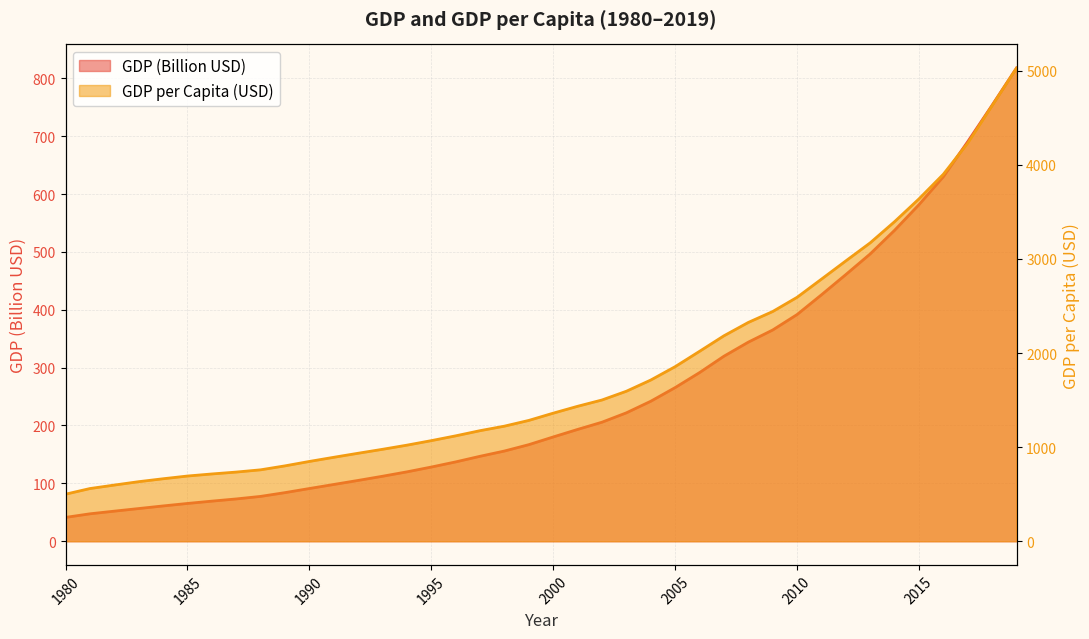

Rank the categories by GDP value from lowest to highest.

1980, 1981, 1982, 1983, 1984, 1985, 1986, 1987, 1988, 1989, 1990, 1991, 1992, 1993, 1994, 1995, 1996, 1997, 1998, 1999, 2000, 2001, 2002, 2003, 2004, 2005, 2006, 2007, 2008, 2009, 2010, 2011, 2012, 2013, 2014, 2015, 2016, 2017, 2018, 2019